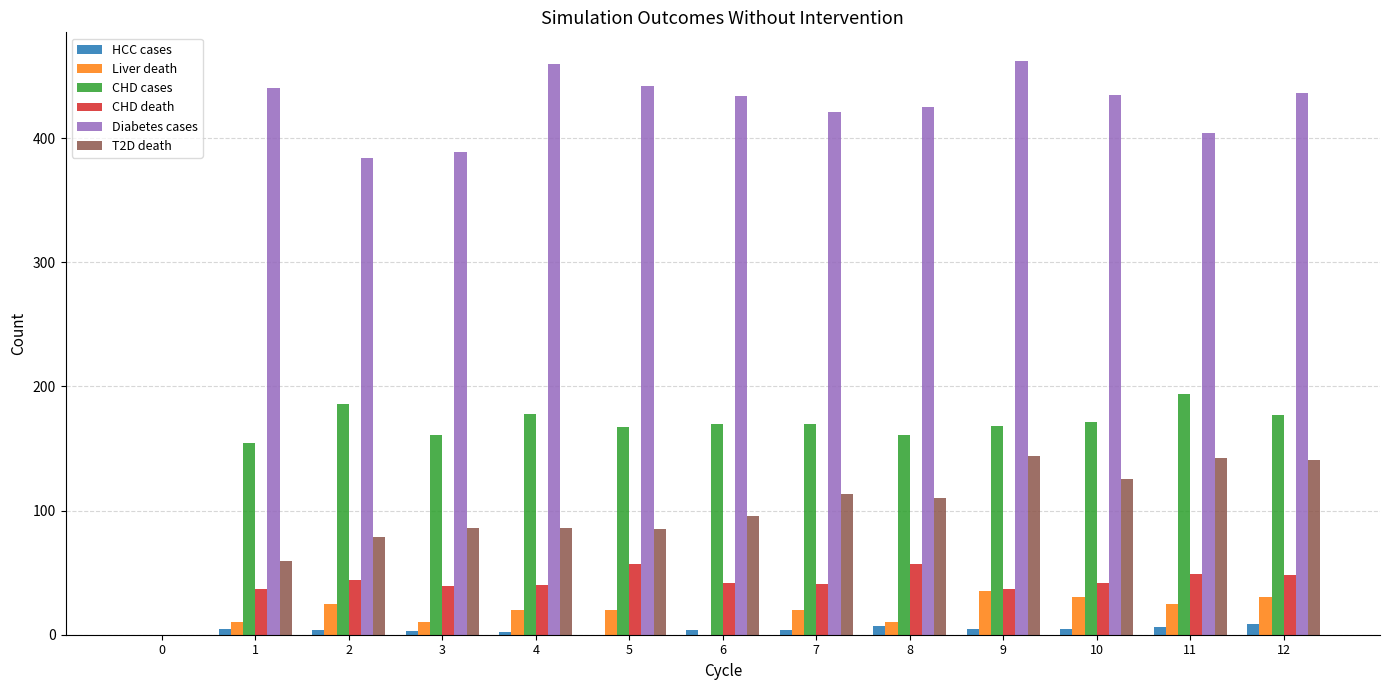

What is the sum of all CHD death values?

533